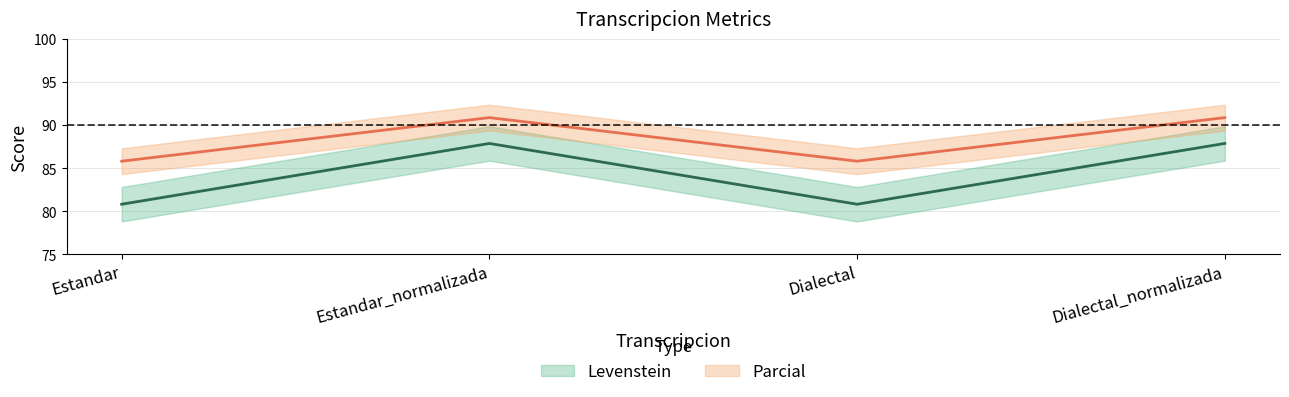

True or false: Levenstein and Parcial cross at least once.

False